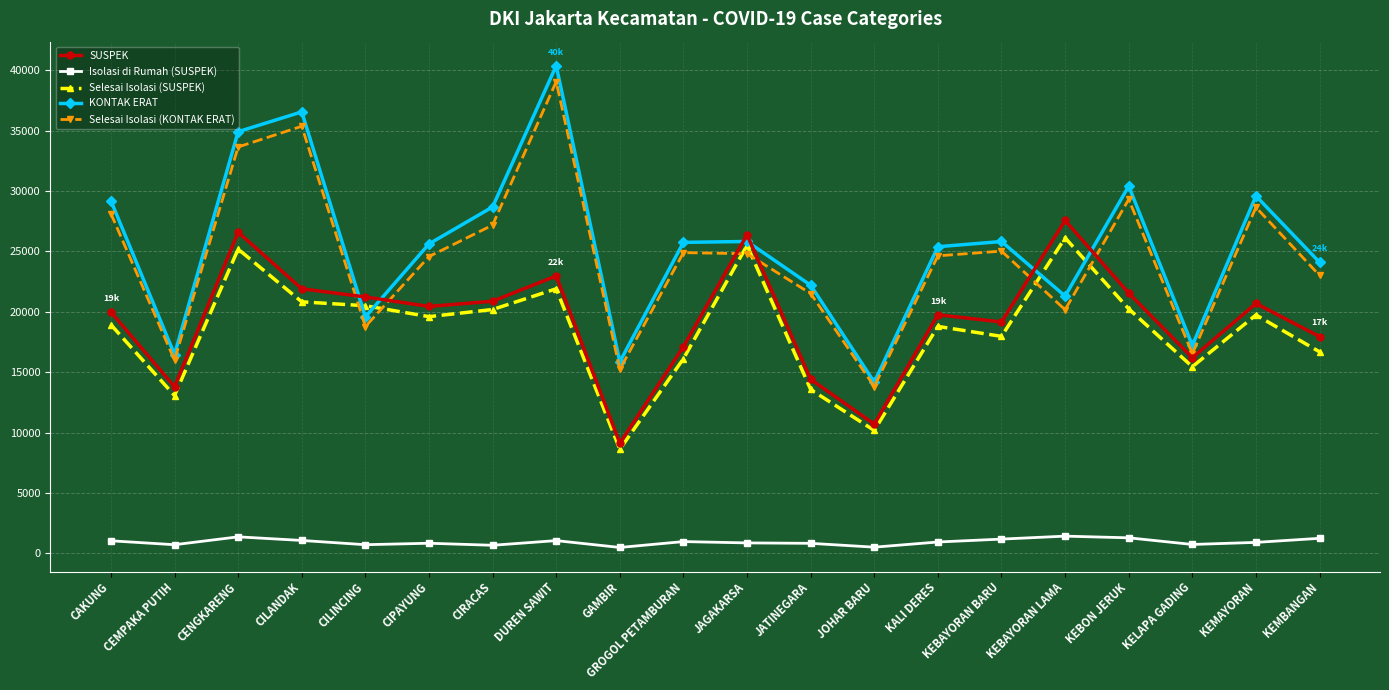

Is it true that Selesai Isolasi (KONTAK ERAT) equals 15230 at GAMBIR?

True